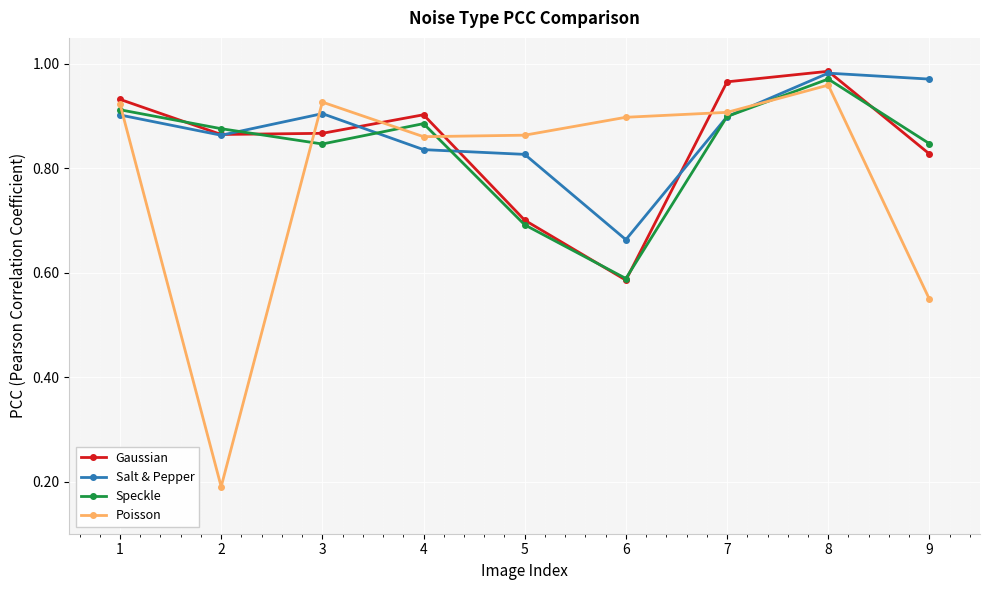

How many distinct data groups are displayed?

4